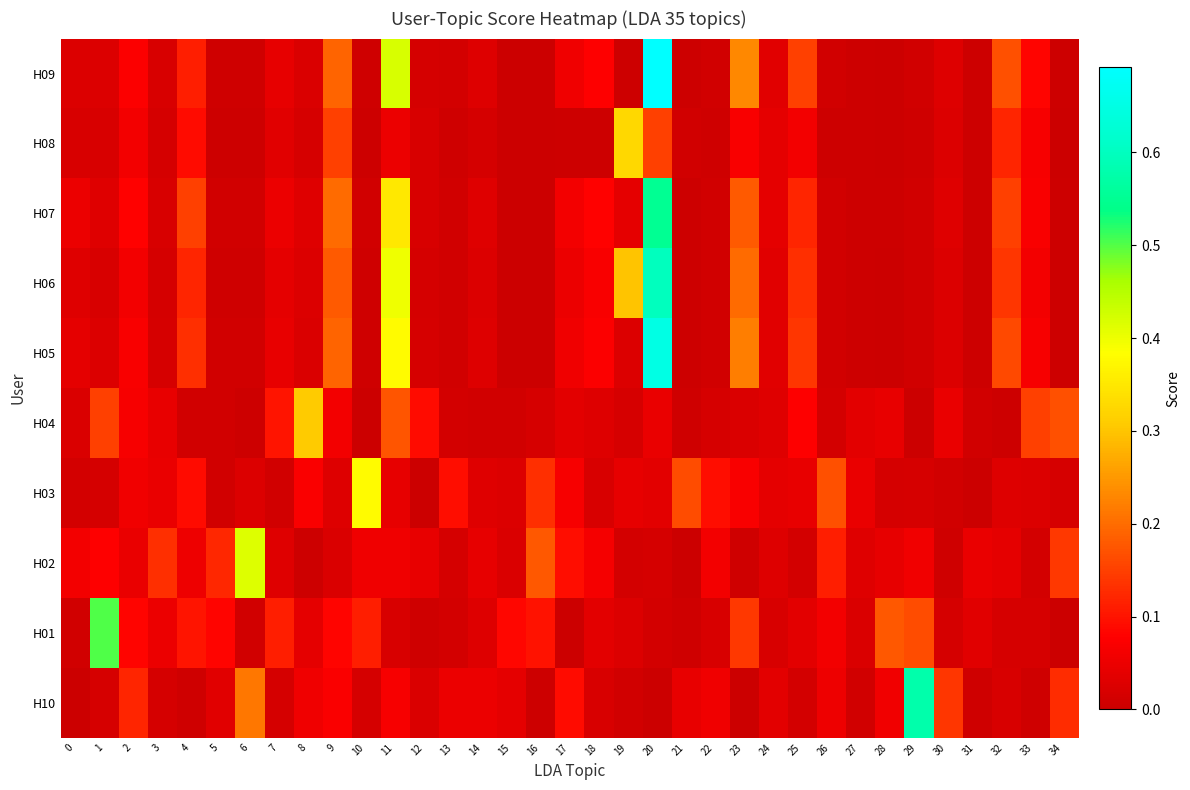

At which category is the sum across all series the highest?

20